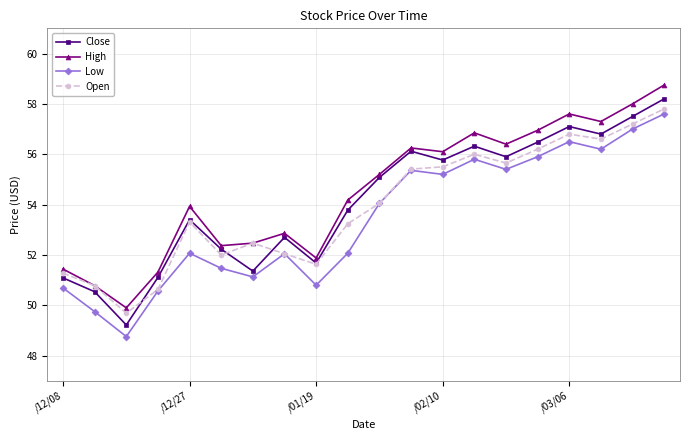

What is the value of the Low point at the 14th from the left?

55.8